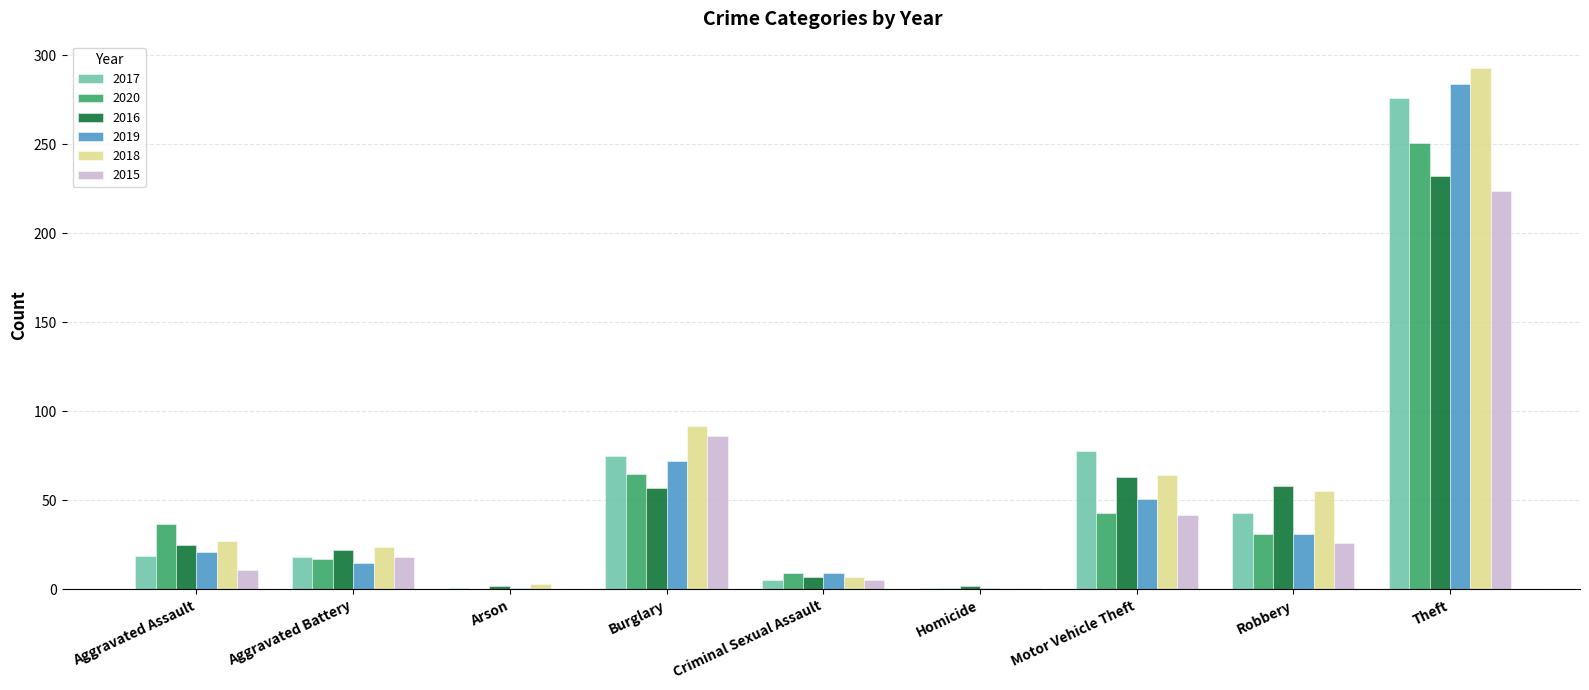

At which label is 2017 closest to 138?

Motor Vehicle Theft